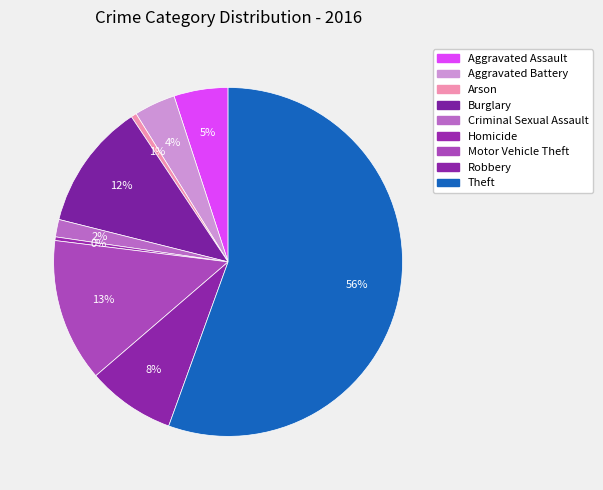

To the nearest percent, what percentage of the pie is Theft?

56%